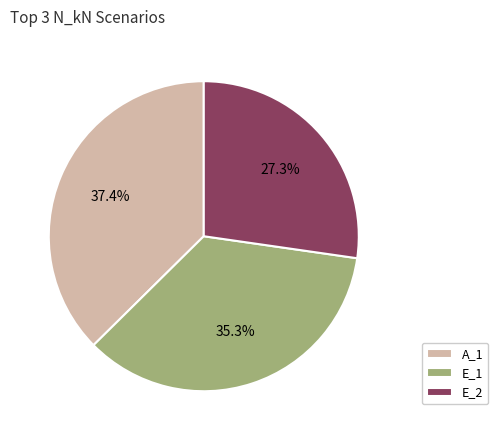

Is there a majority slice in this chart?

No